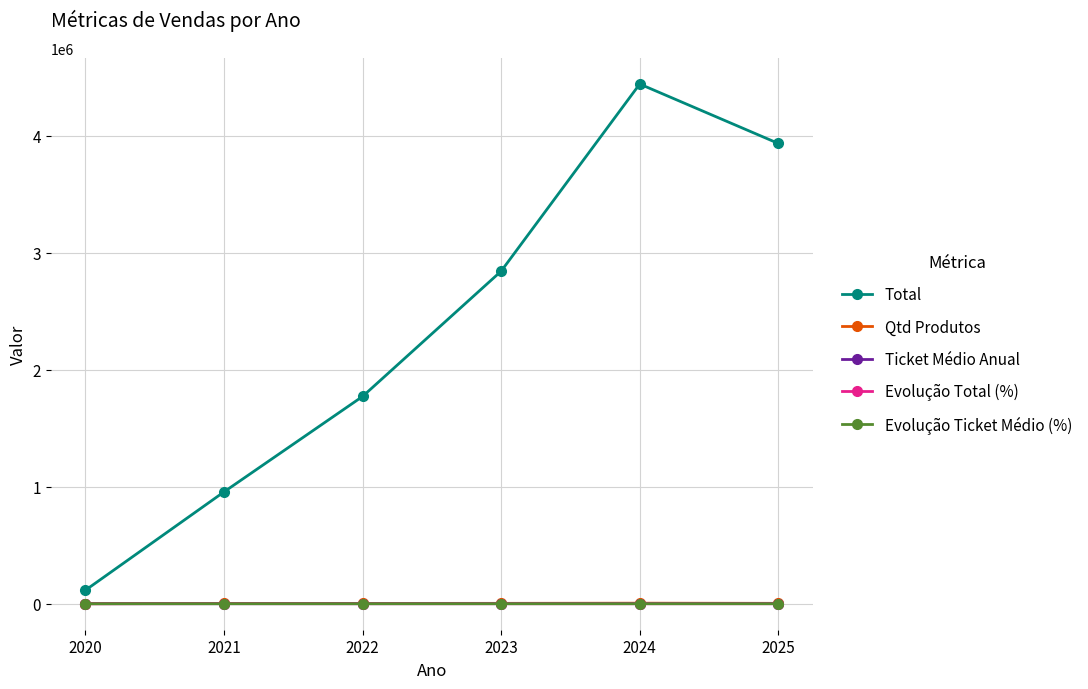

What is the greatest value displayed?

4443078.1